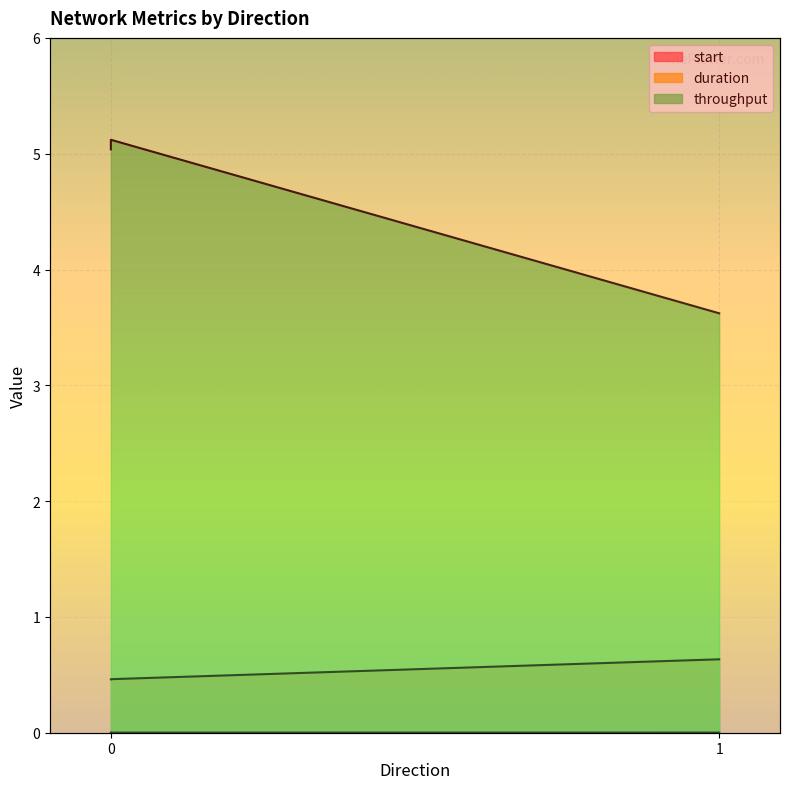

How many categories are shown in the chart?

3